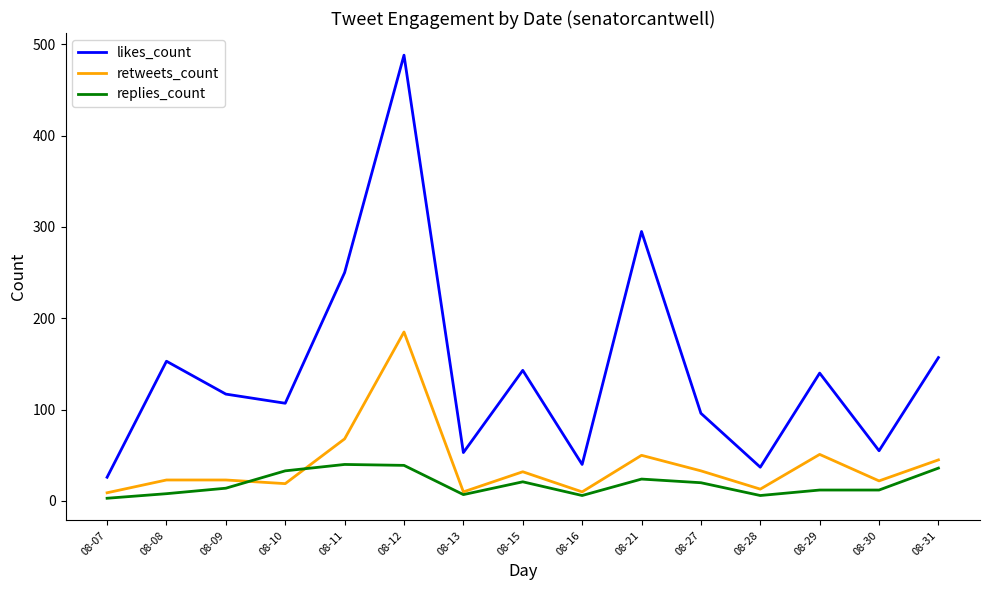

Does the chart display data point markers on the line(s)?

No